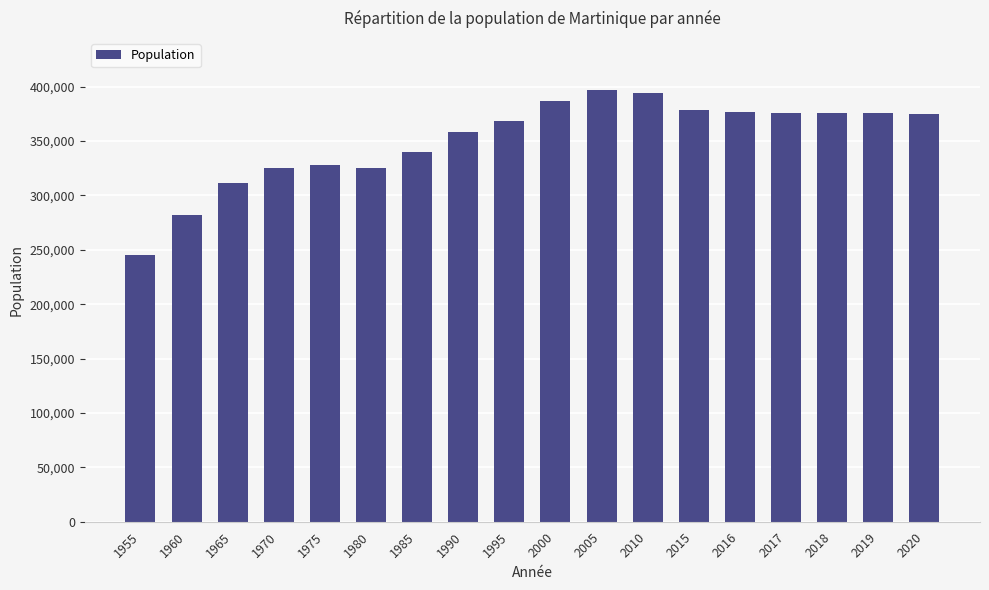

What is the greatest value displayed?

397190